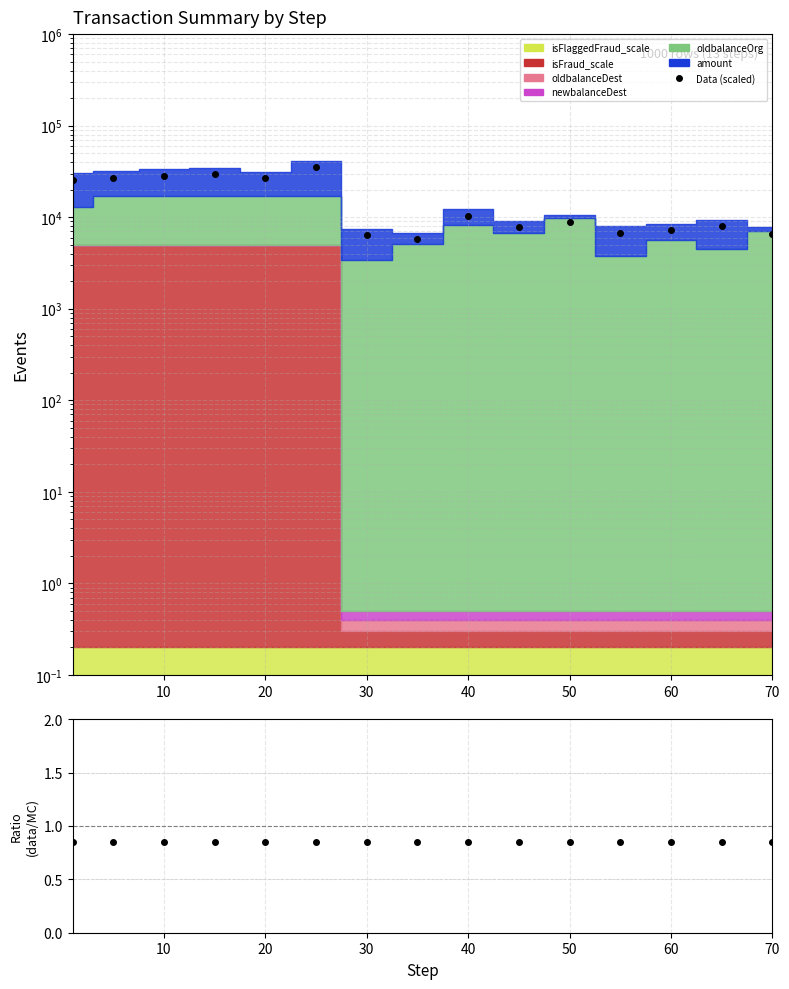

What is the minimum value shown in the chart?

0.8